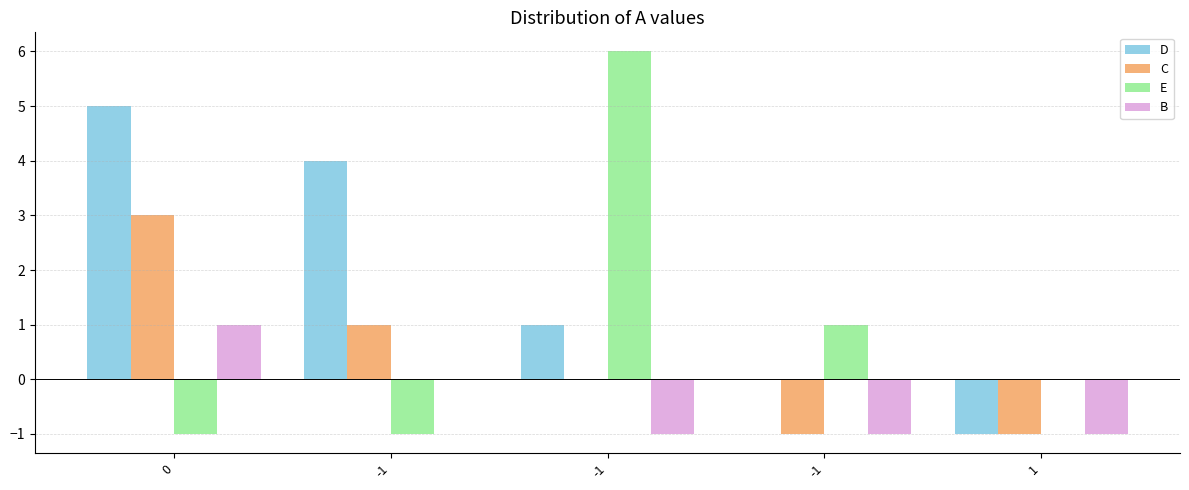

What are all the series names shown in the legend?

D, C, E, B